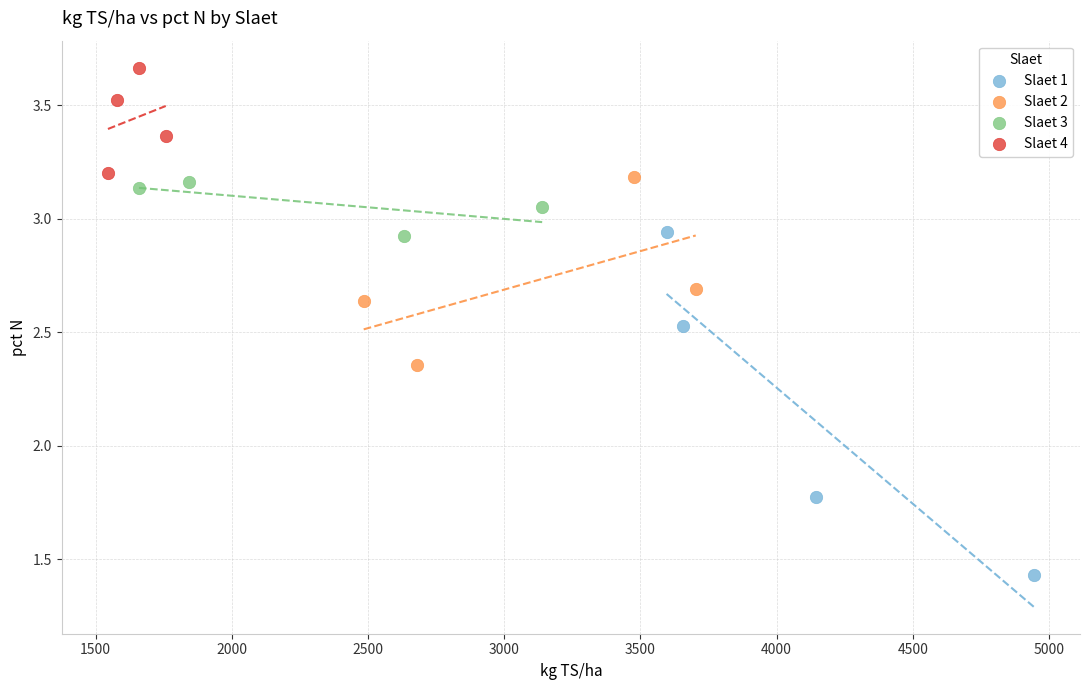

Which series has the widest spread of Y values?

Slaet 1